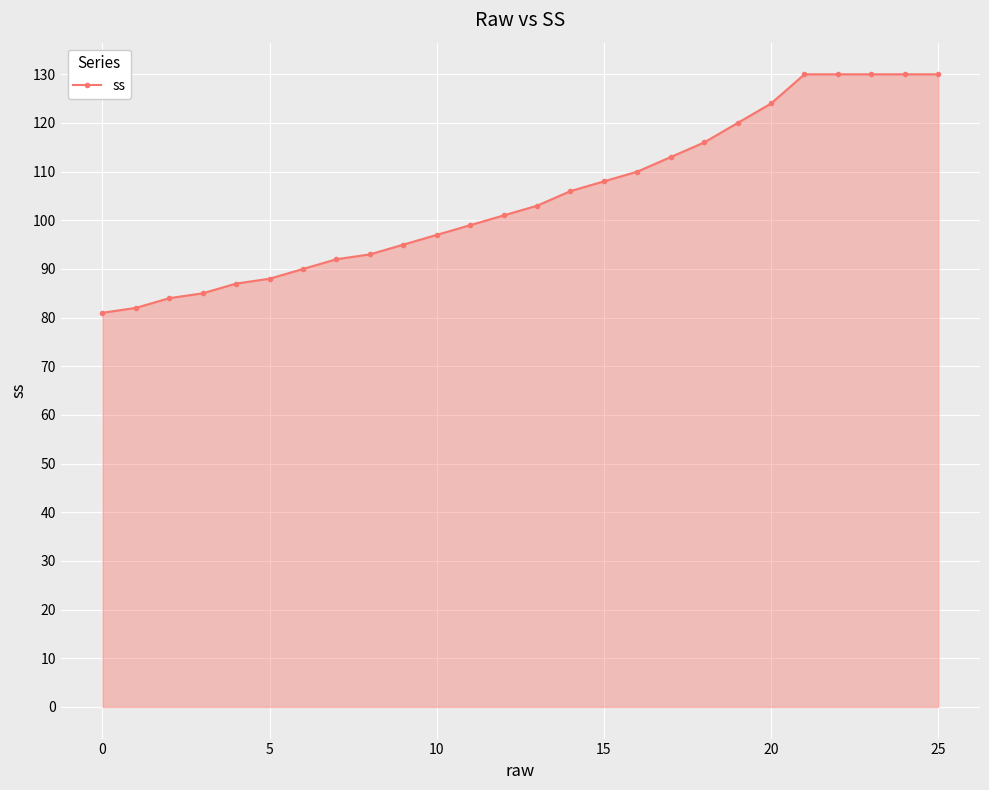

How many categories are shown in the chart?

26